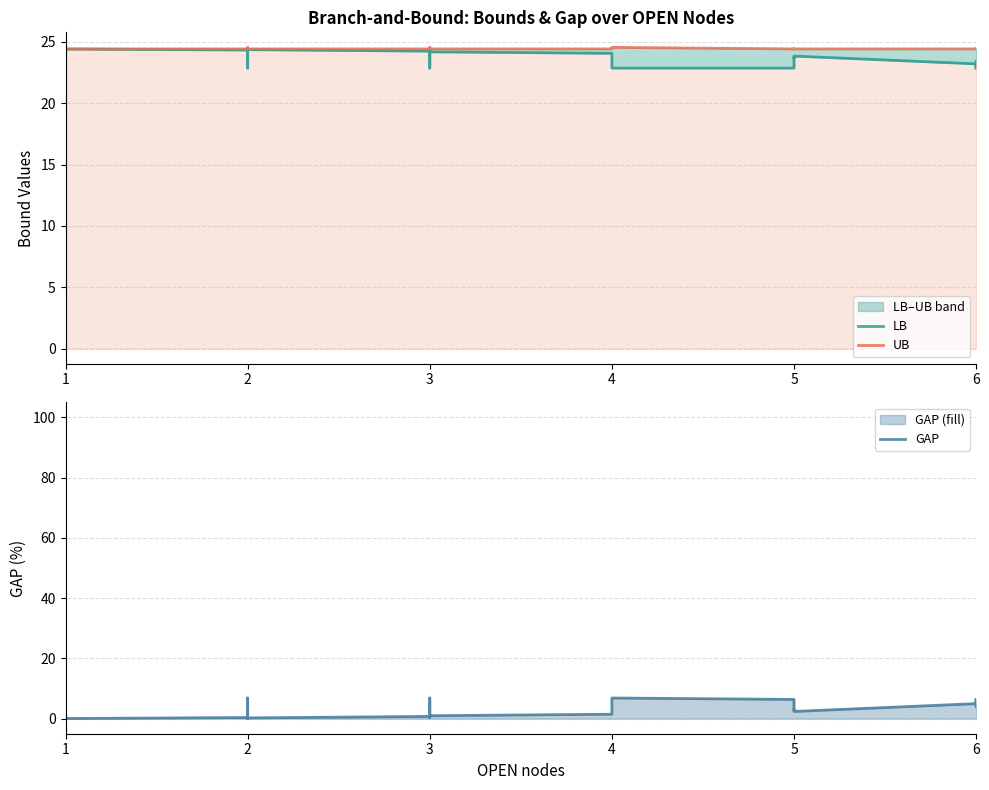

At 6, list the series in order from largest to smallest.

UB, LB, GAP